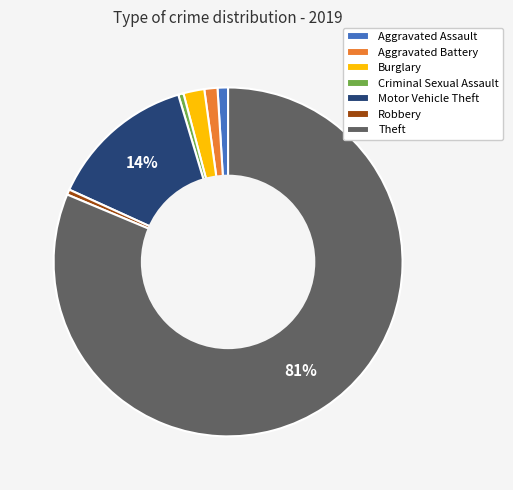

True or false: Burglary accounts for 2% of the total.

True